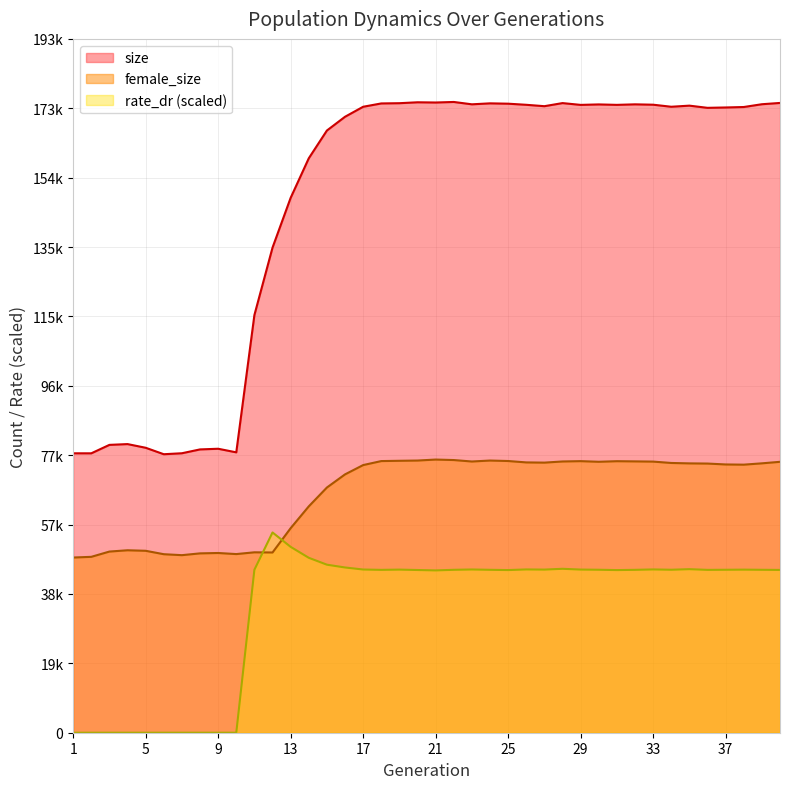

At how many categories does at least one series exceed 39862?

40